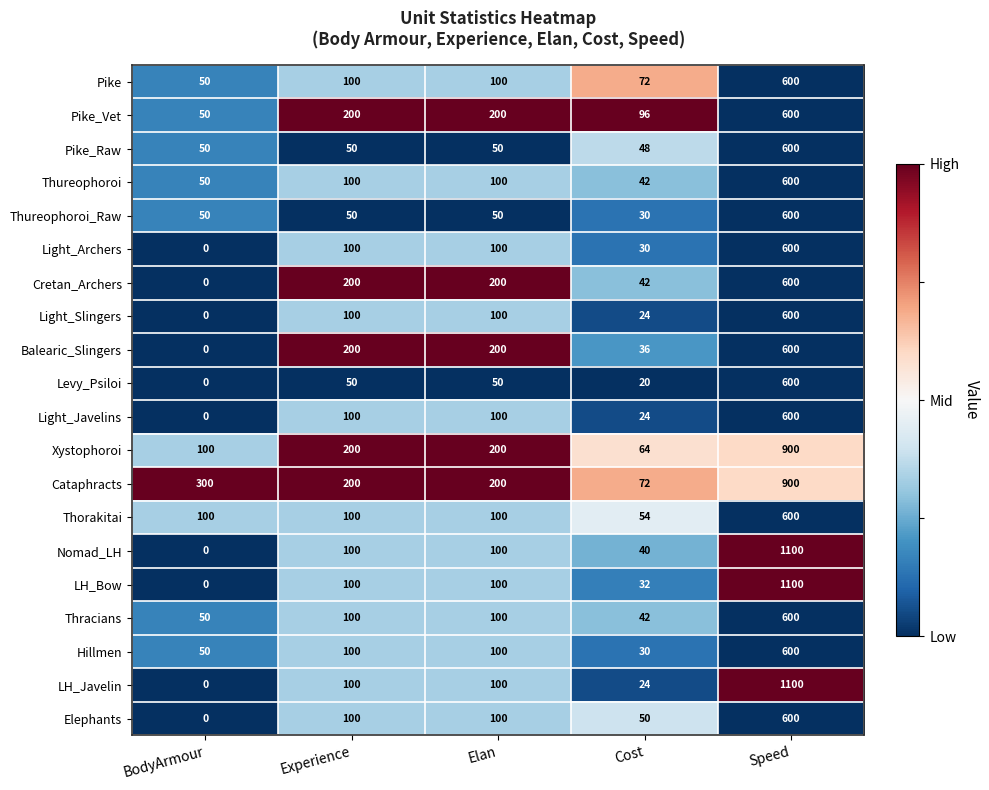

Read the Balearic_Slingers value at Elan, to the nearest 100.

200